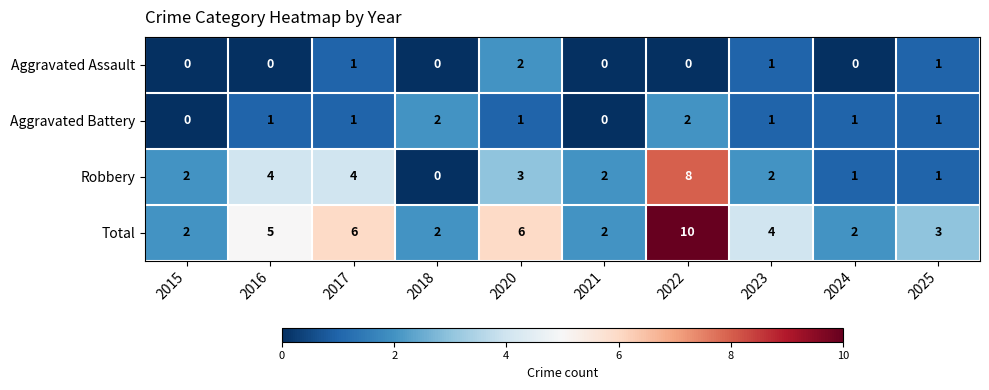

What is the sum of all Aggravated Battery values?

10